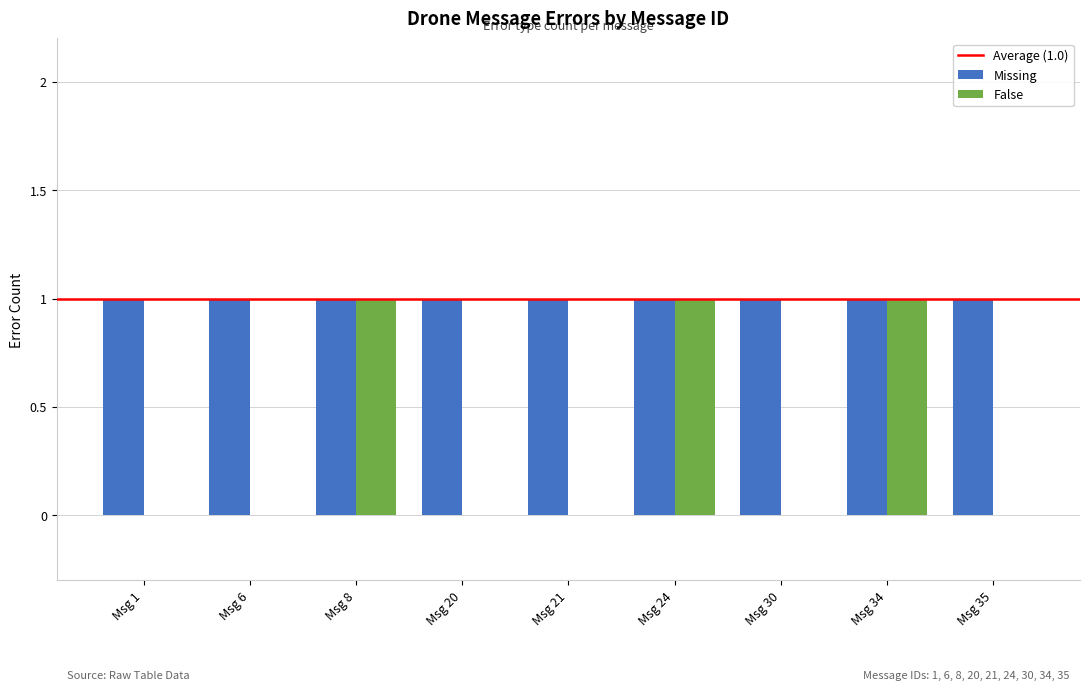

How many distinct data groups are displayed?

2